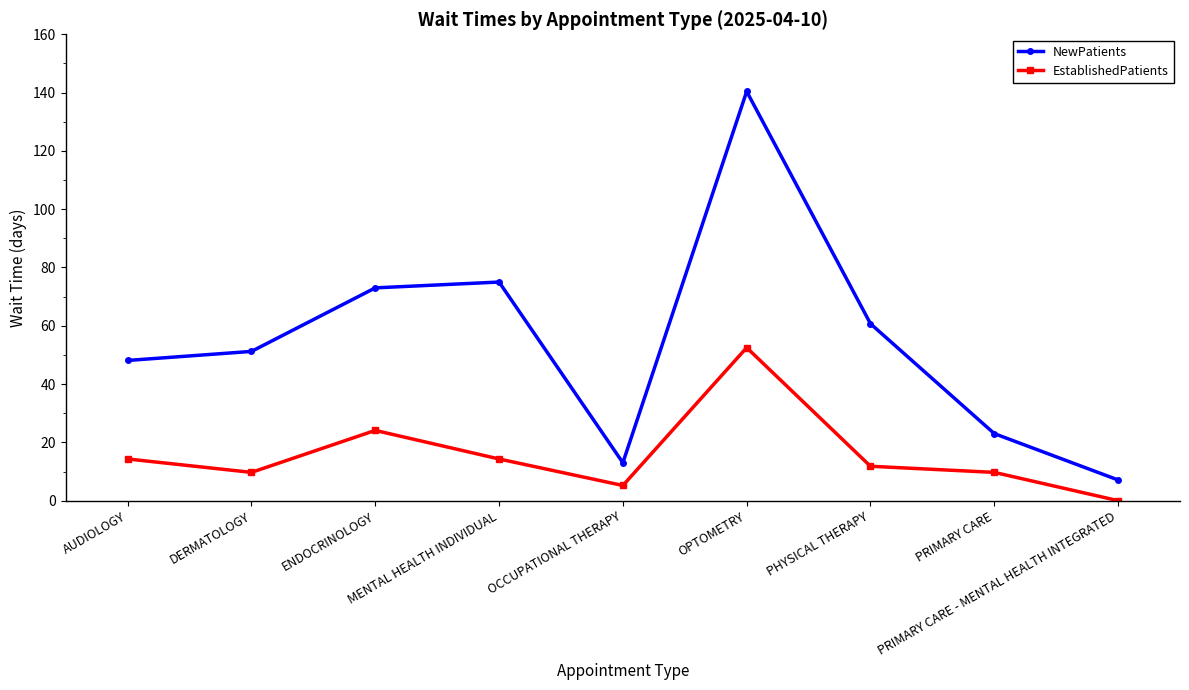

What is the maximum value shown in the chart?

140.4